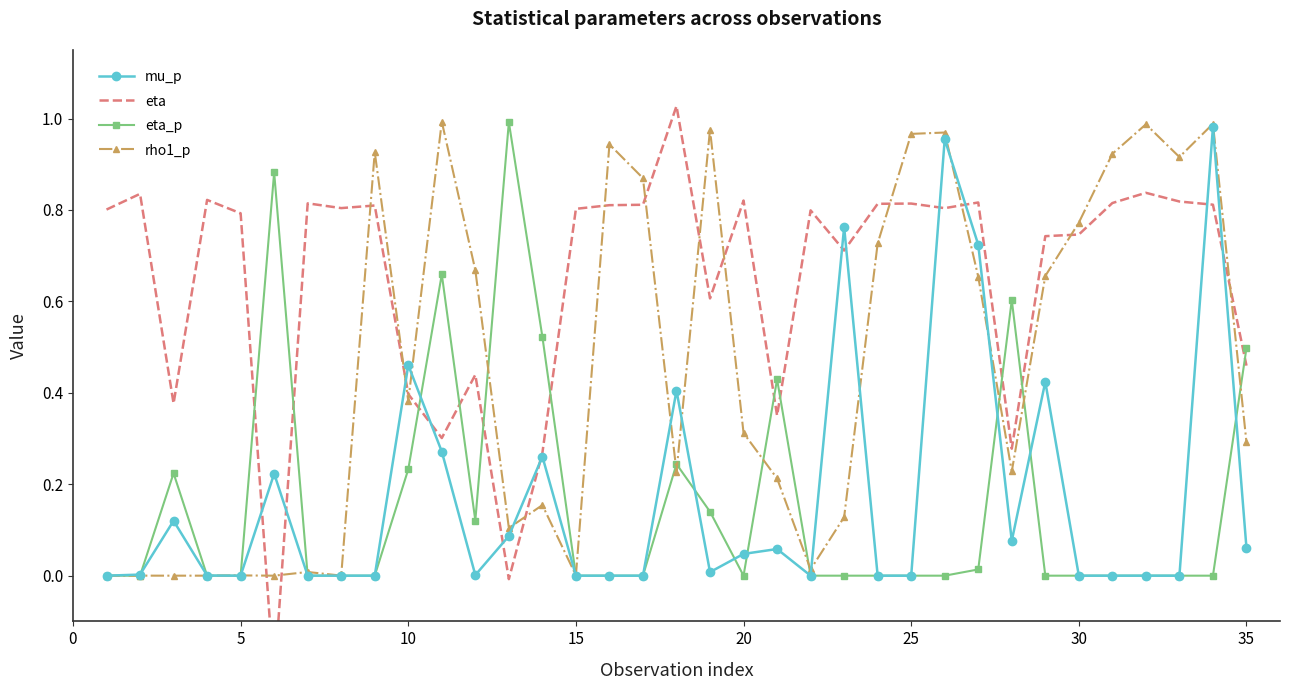

True or false: rho1_p has a value of 0.2 at 35.

False